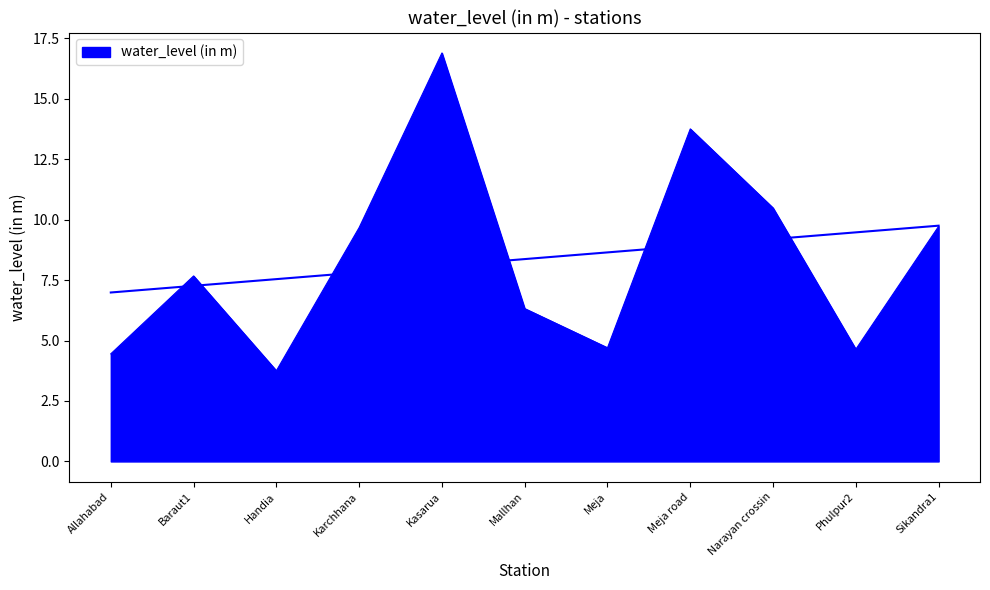

True or false: the data shows 7.1 at Narayan crossin.

False